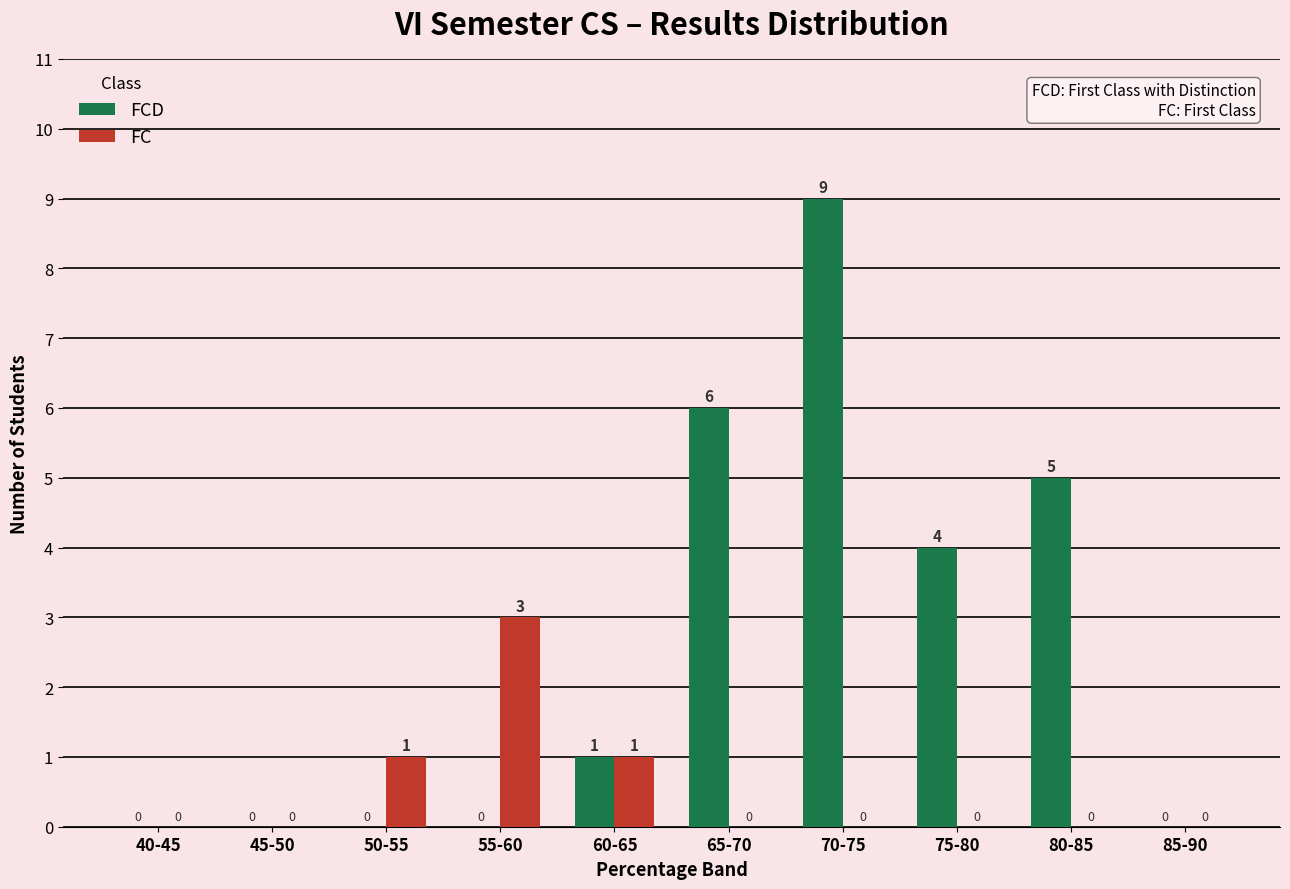

Which series has the widest spread of values?

FCD